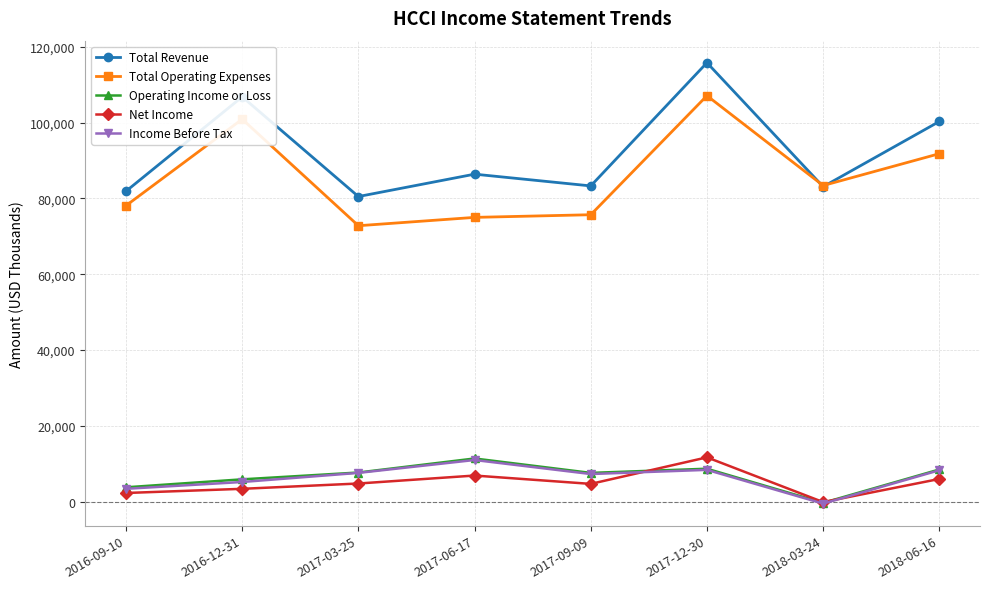

What is the difference between the Total Operating Expenses values at 2016-09-10 and 2017-09-09?

2400